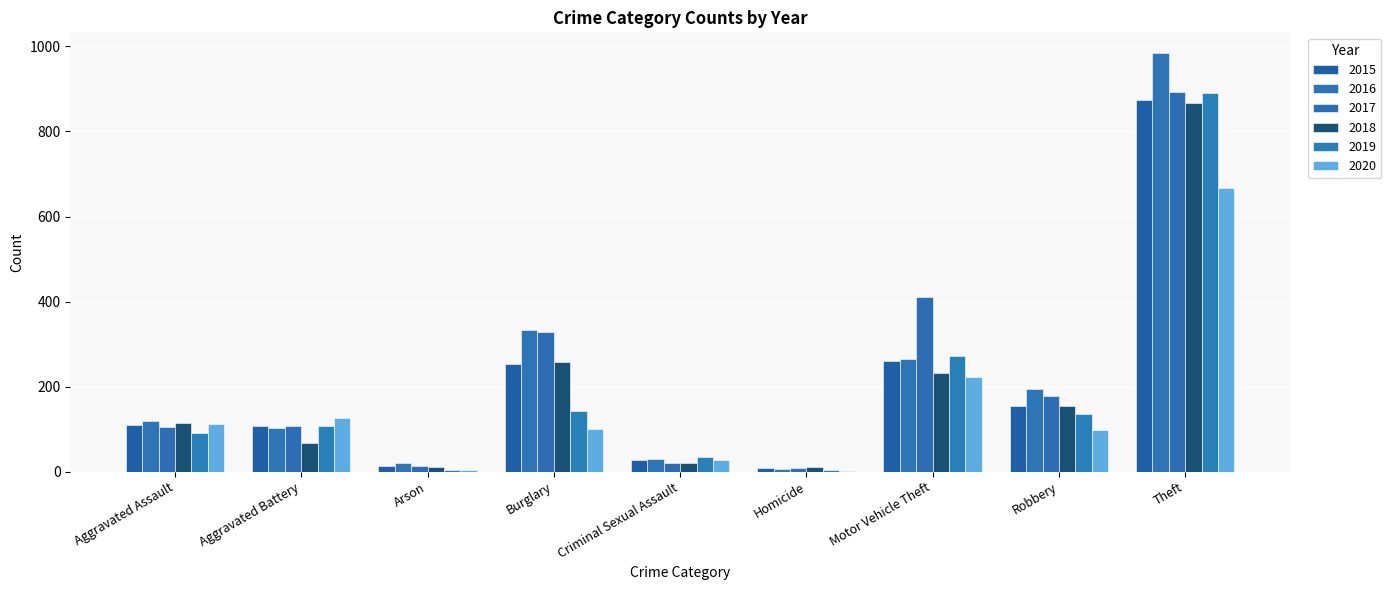

What is the maximum value shown in the chart?

984